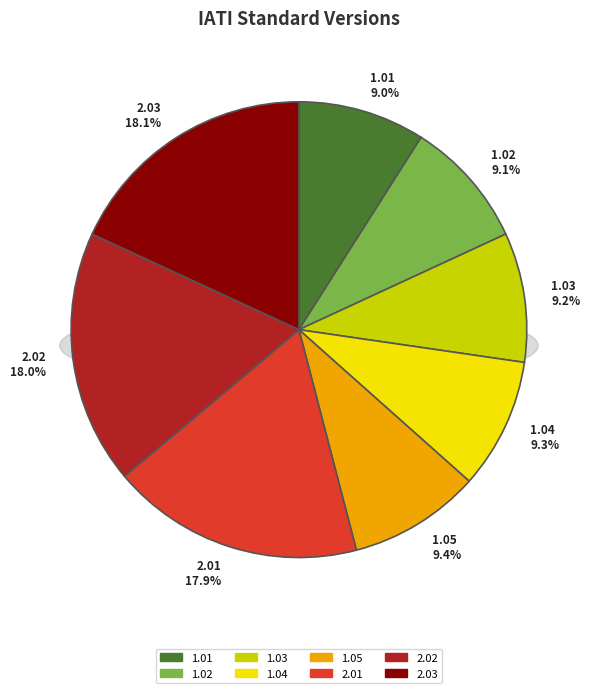

Count the number of slices in the pie.

8